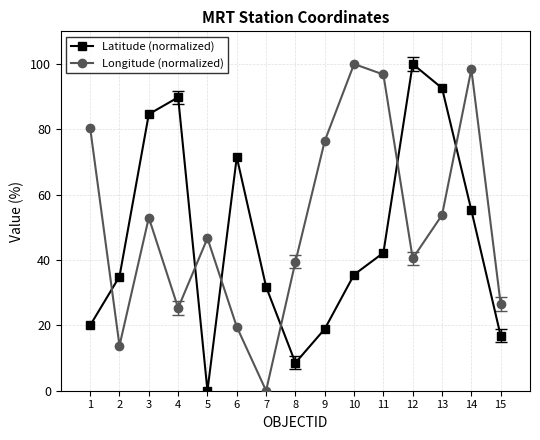

Which series changed the most between 1 and 9?

Longitude (normalized)